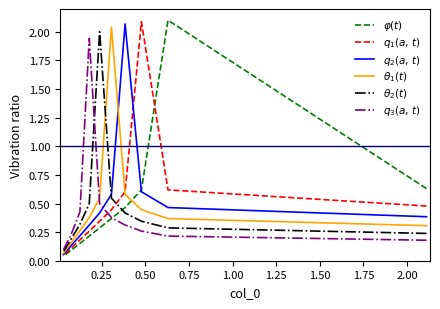

What is the total value across all series at 0.25?

4.1